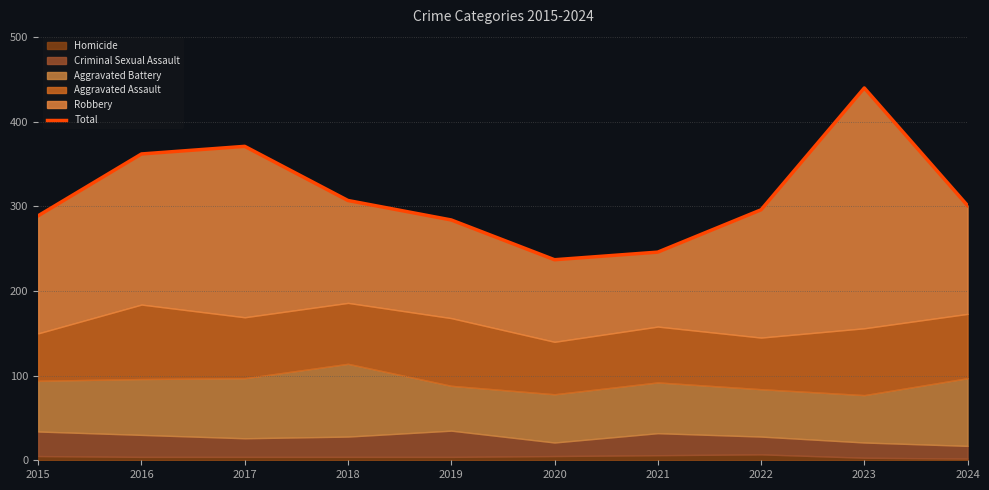

What is the minimum value shown in the chart?

237